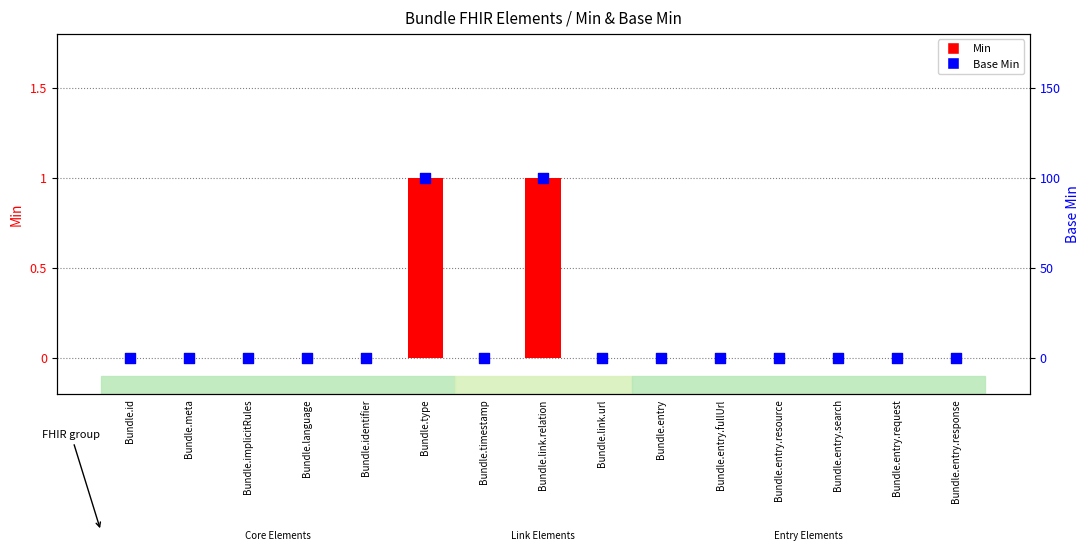

At which category is the sum across all series the highest?

Bundle.type